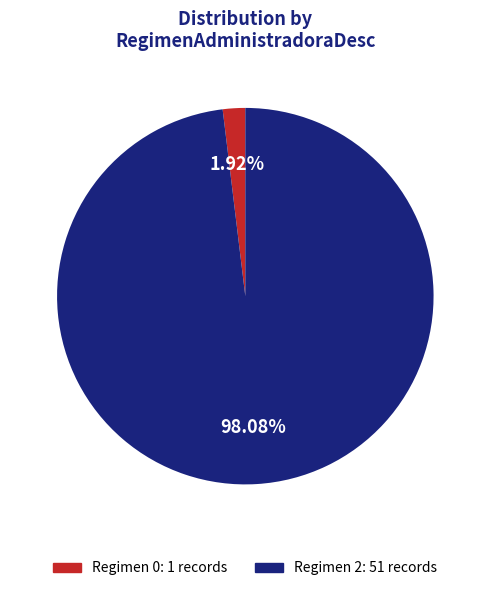

Does any single category account for the majority?

Yes